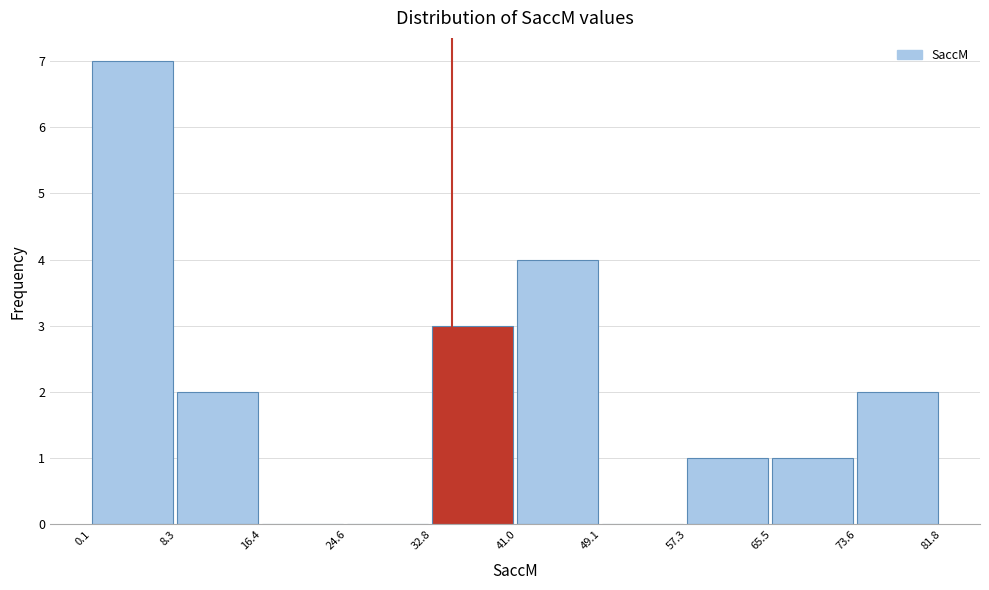

Which range on the x-axis has the tallest bar?

0.1 to 8.3